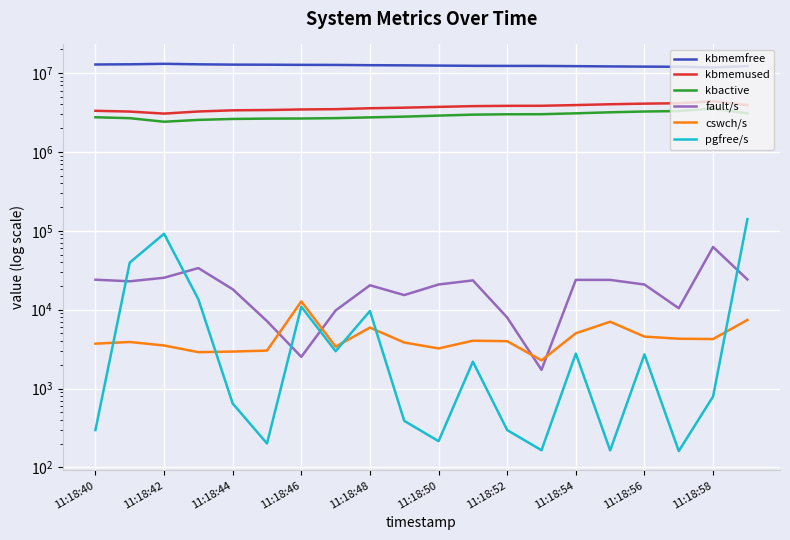

Is this an area chart (filled region under the line)?

No